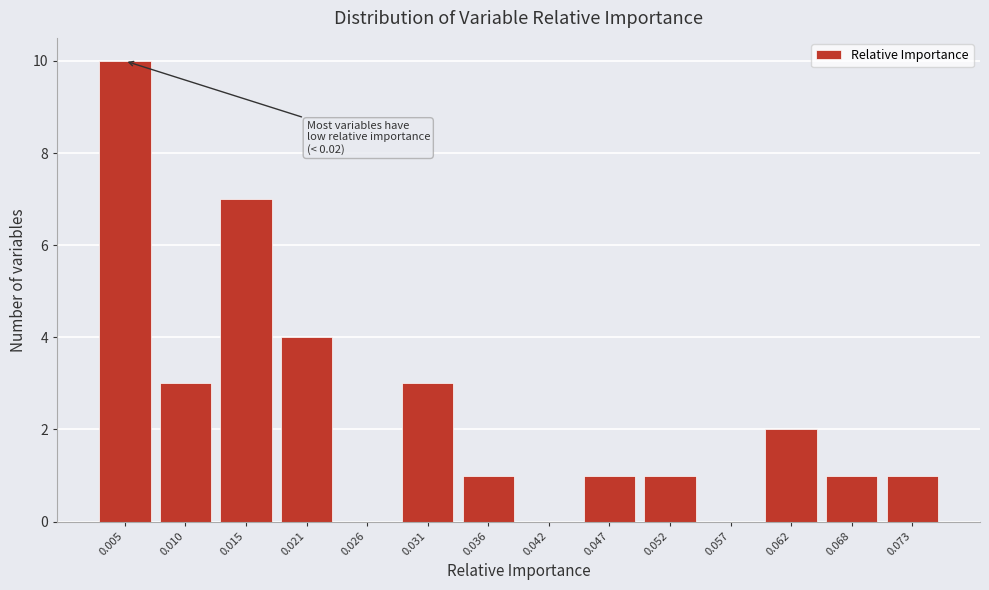

Reading left to right, extract all data points from this chart.

0.005=10	0.010=3	0.015=7	0.021=4	0.026=0	0.031=3	0.036=1	0.042=0	0.047=1	0.052=1	0.057=0	0.062=2	0.068=1	0.073=1